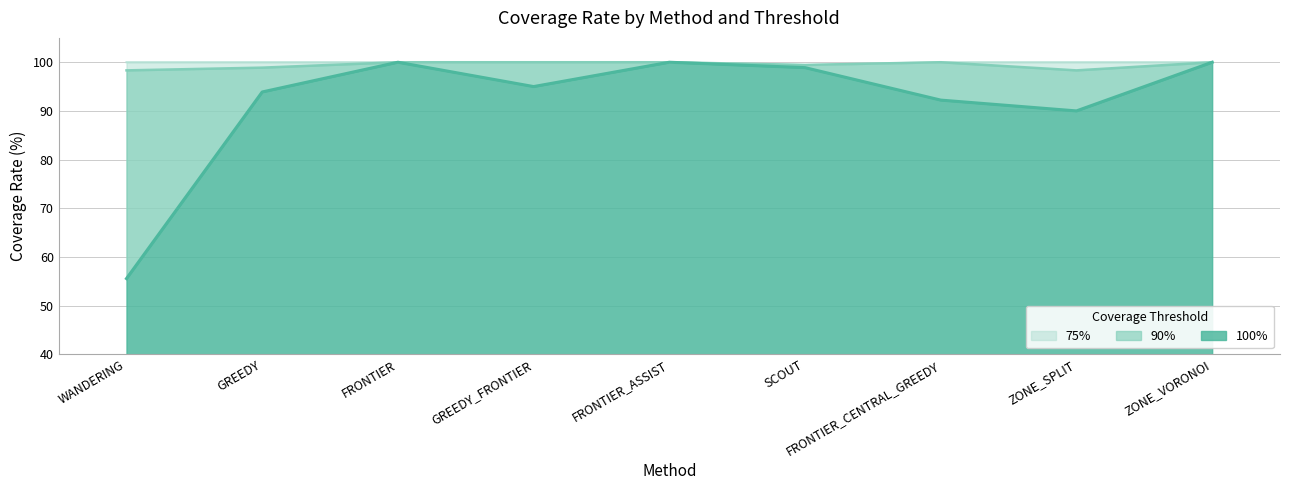

At which label does 100% reach its peak?

FRONTIER